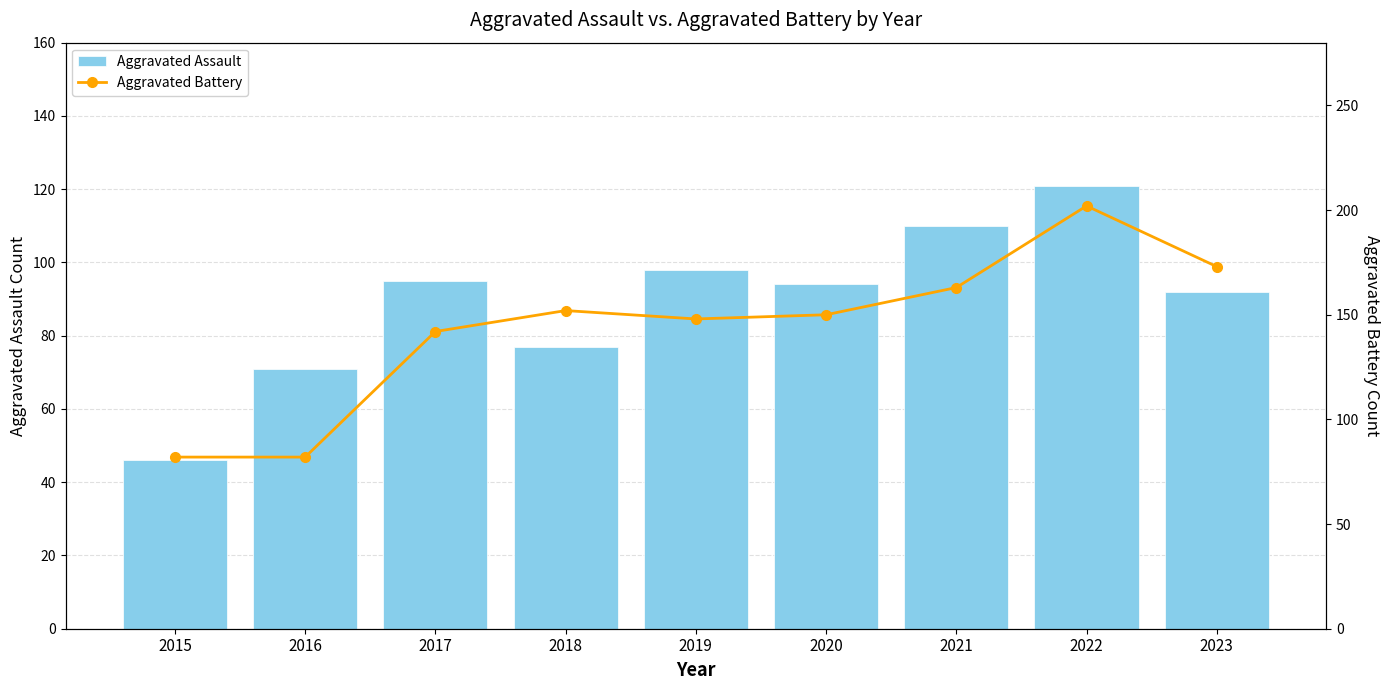

The Aggravated Battery series shows 202 at 2022. True or false?

True